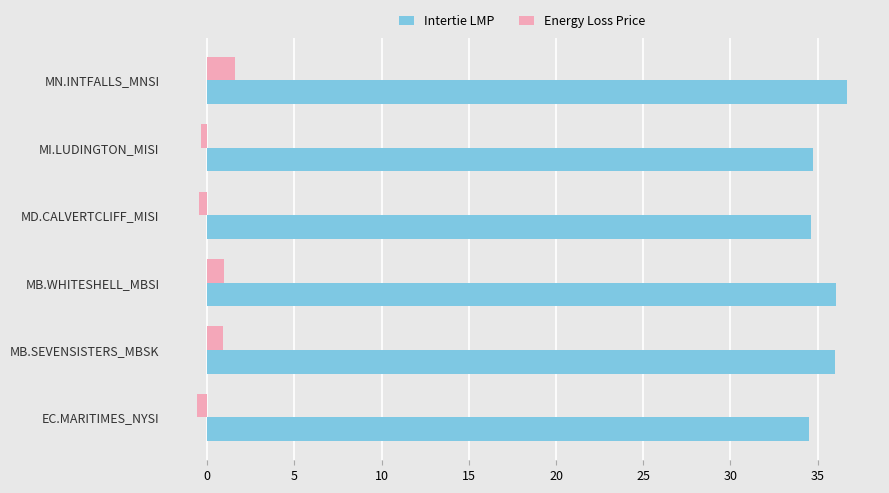

What is the average value of the Intertie LMP series?

35.4